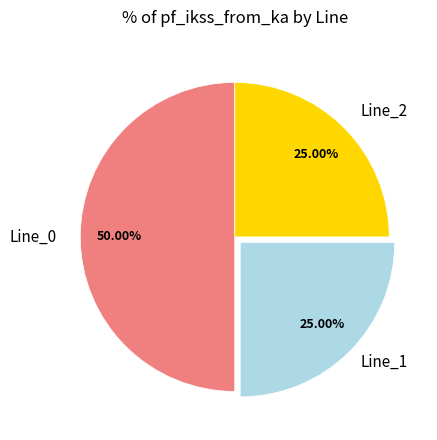

What is the ratio of the value at Line_1 to the value at Line_2?

1.0